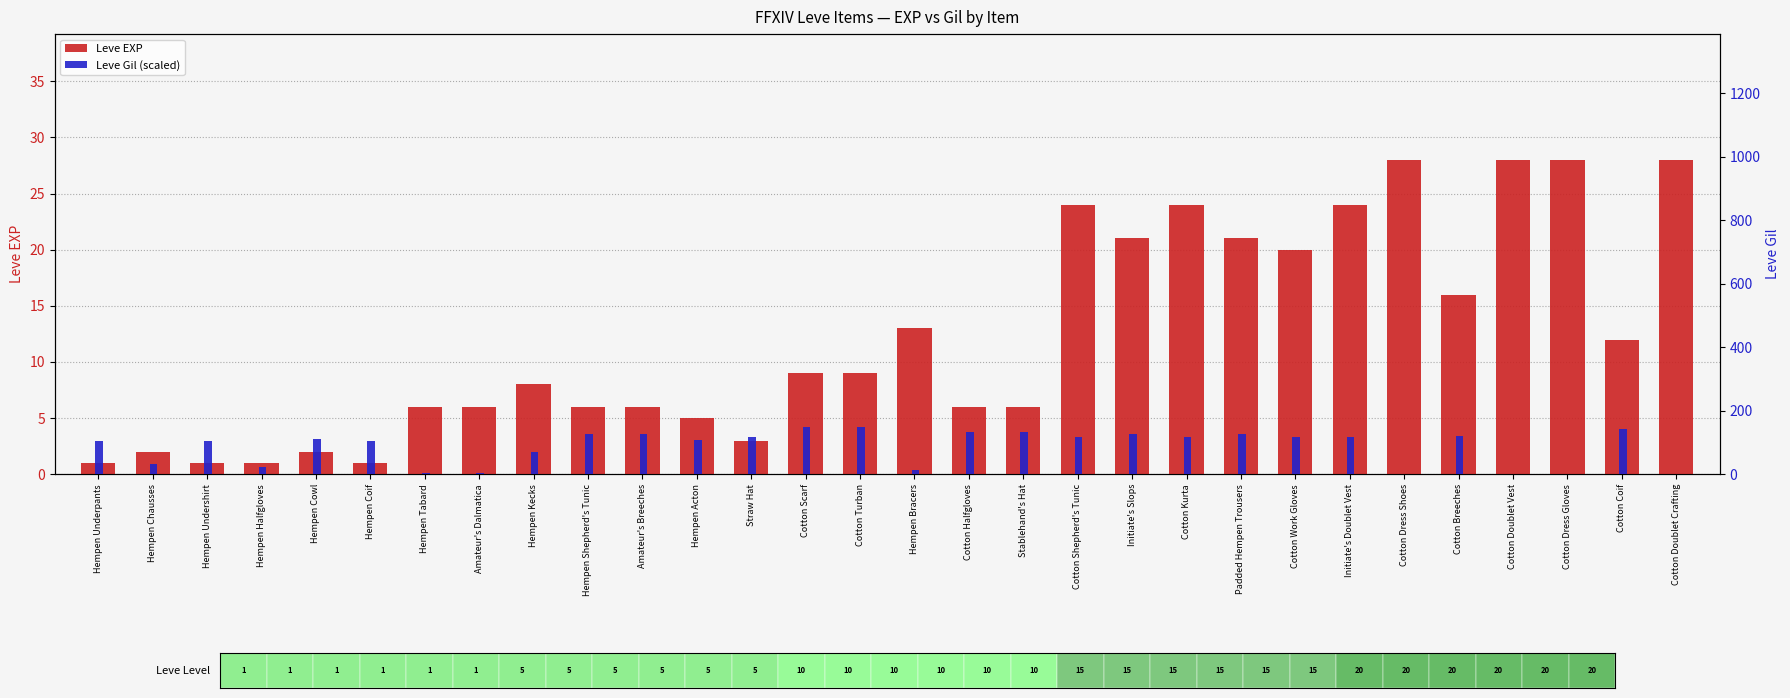

How many bars are there in total?

60